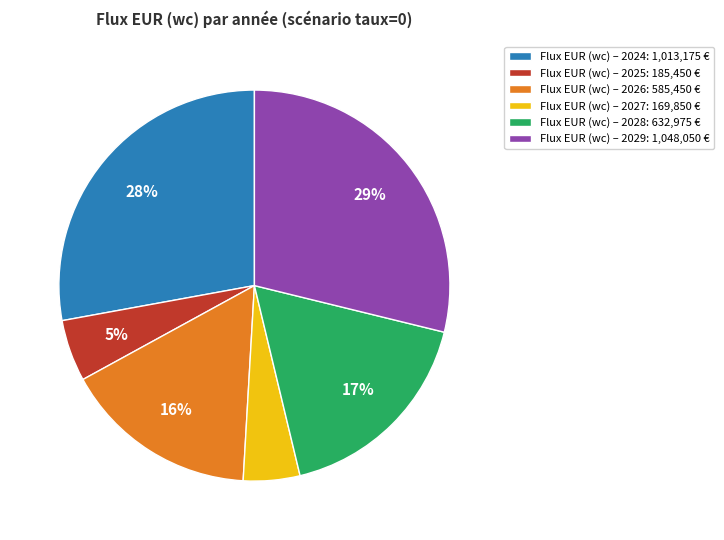

True or false: Flux EUR (wc) – 2024: 1,013,175 € accounts for 28% of the total.

True